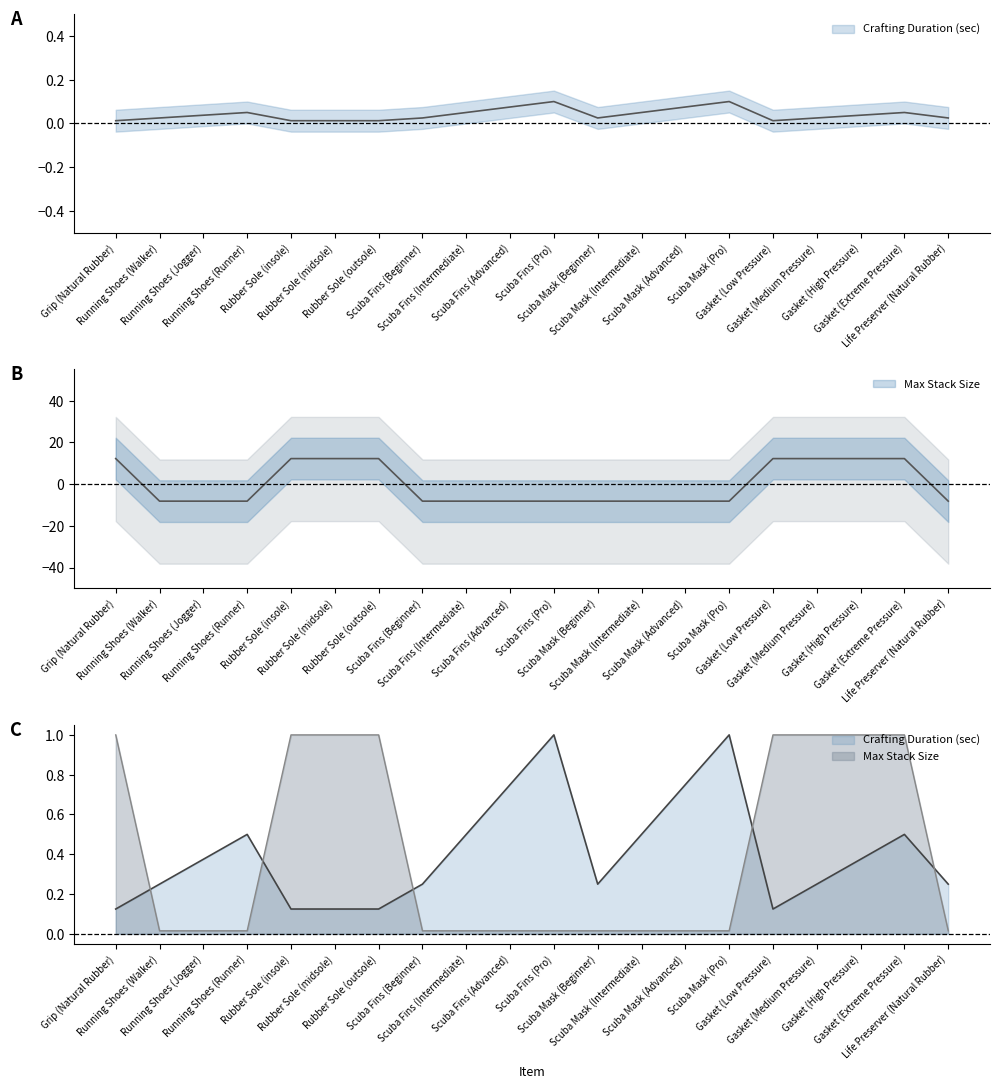

Read the Max Stack Size value at Life Preserver (Natural Rubber).

-8.2